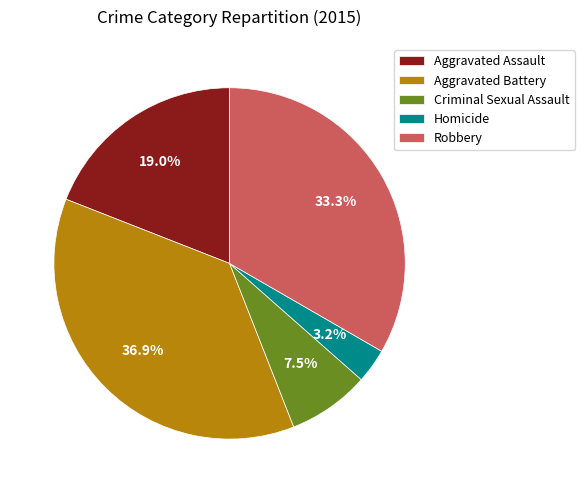

Rank the categories by value from highest to lowest.

Aggravated Battery, Robbery, Aggravated Assault, Criminal Sexual Assault, Homicide